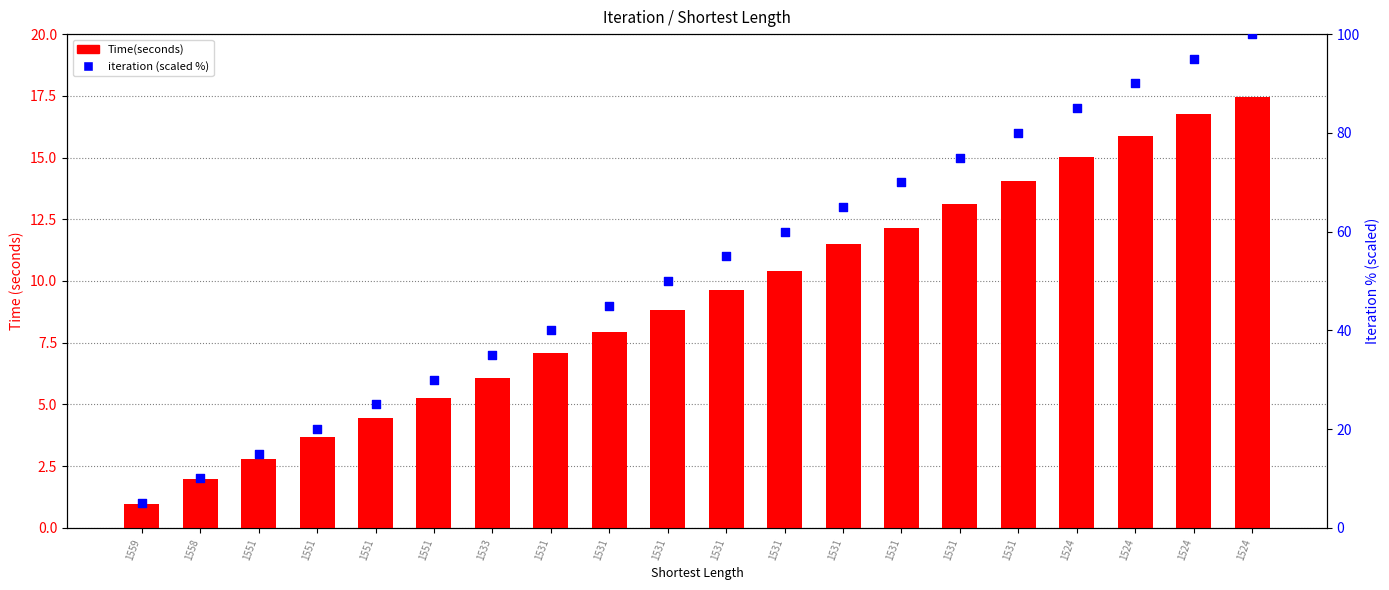

What are all the series names shown in the legend?

Time(seconds), iteration (scaled %)